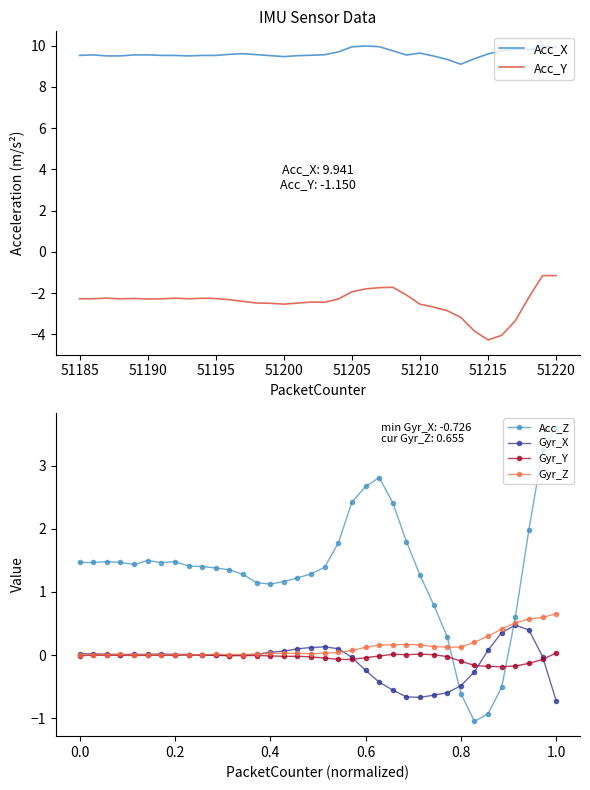

True or false: Gyr_X has more than 0 interior local peaks.

True